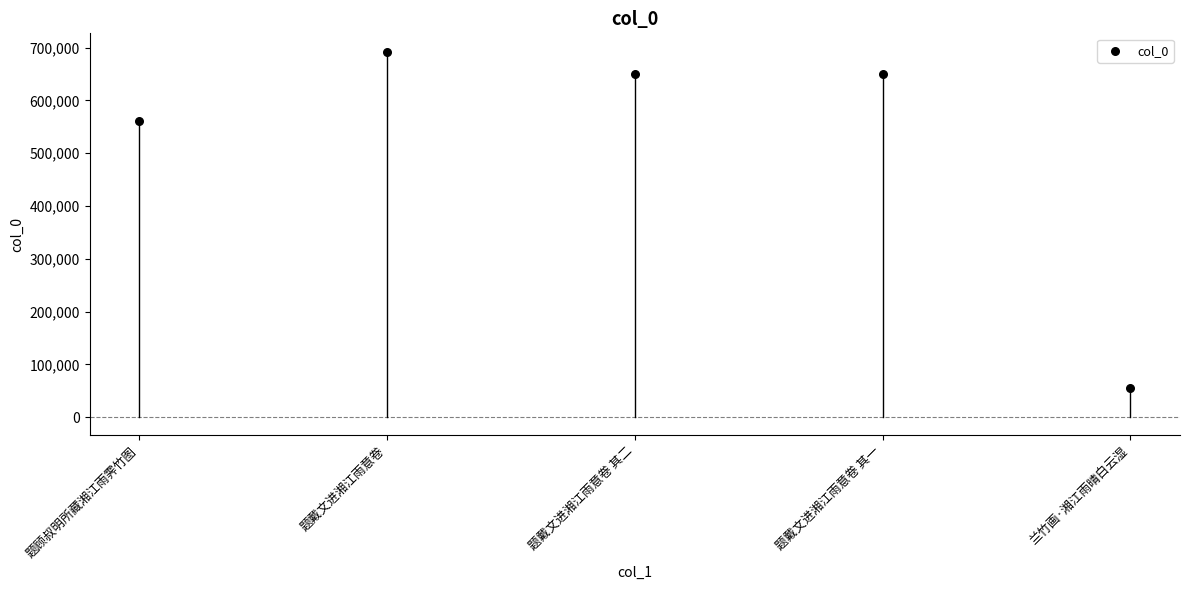

What is the range of Y values (max minus min)?

636740